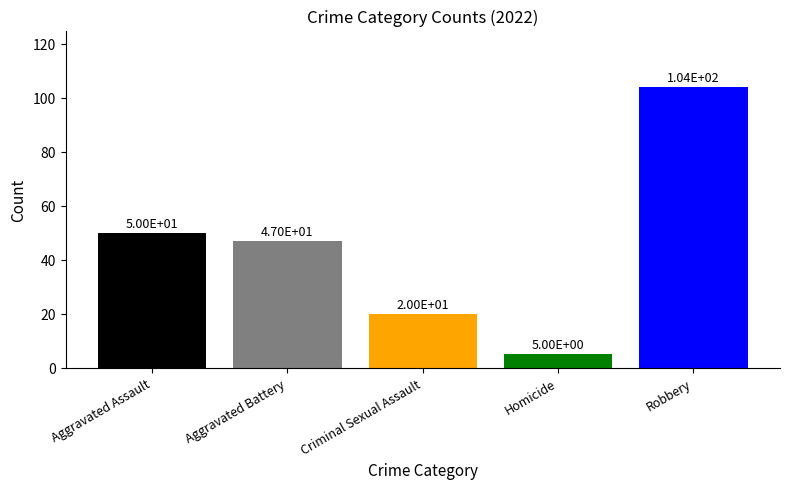

Reading right to left, list all the values displayed in this chart.

104	5	20	47	50